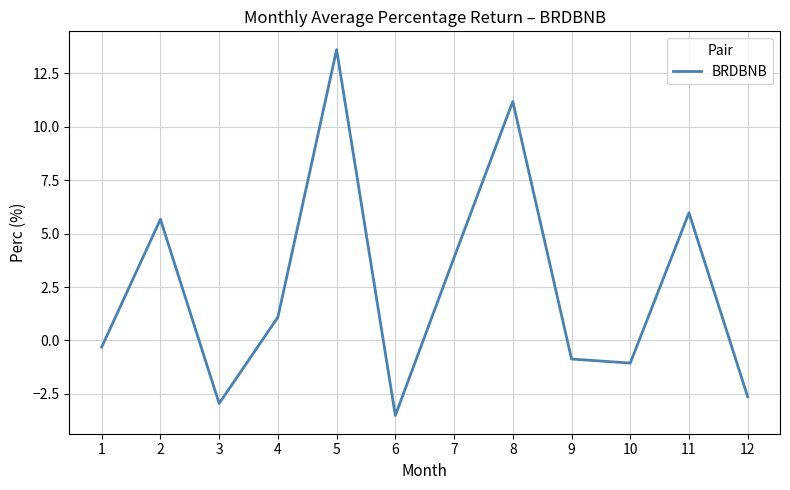

What is the sum of the values at 2 and 1?

5.4